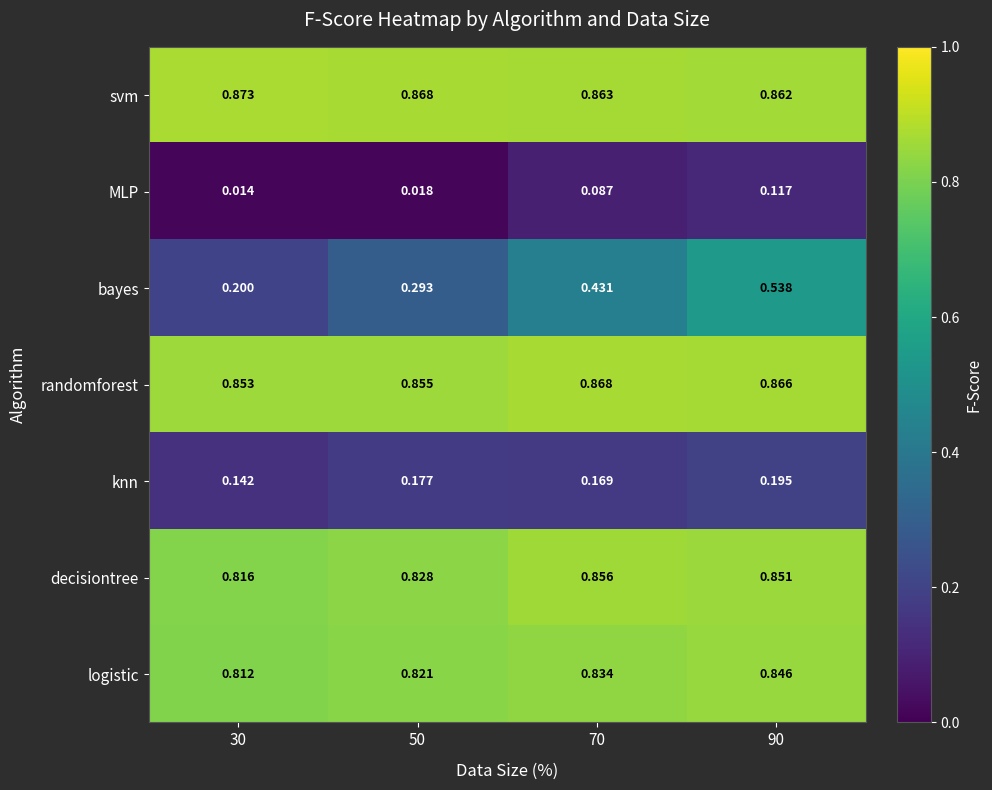

Which series has the widest spread of values?

bayes